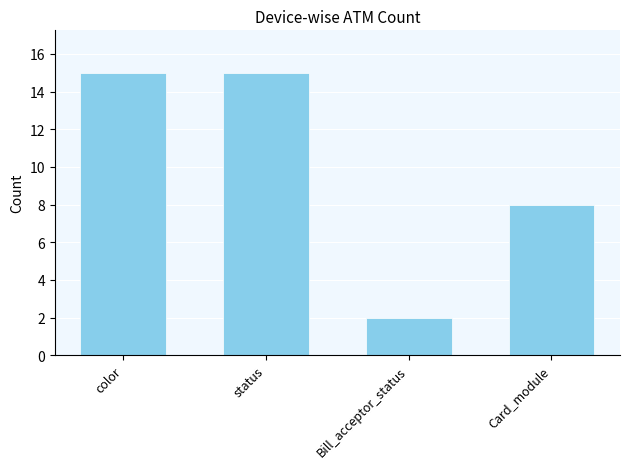

What is the label of the 3rd bar from the right?

status